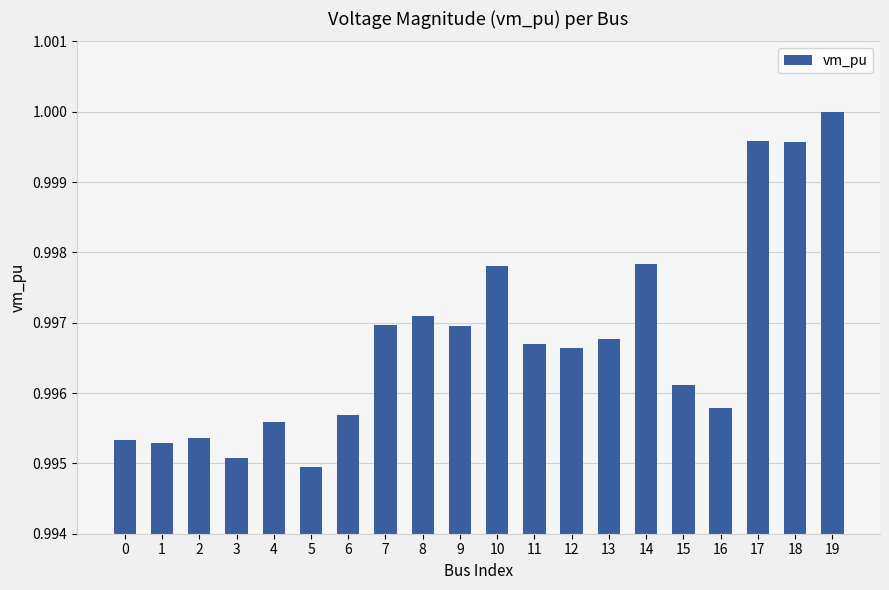

The value at 14 is 1.0. True or false?

True